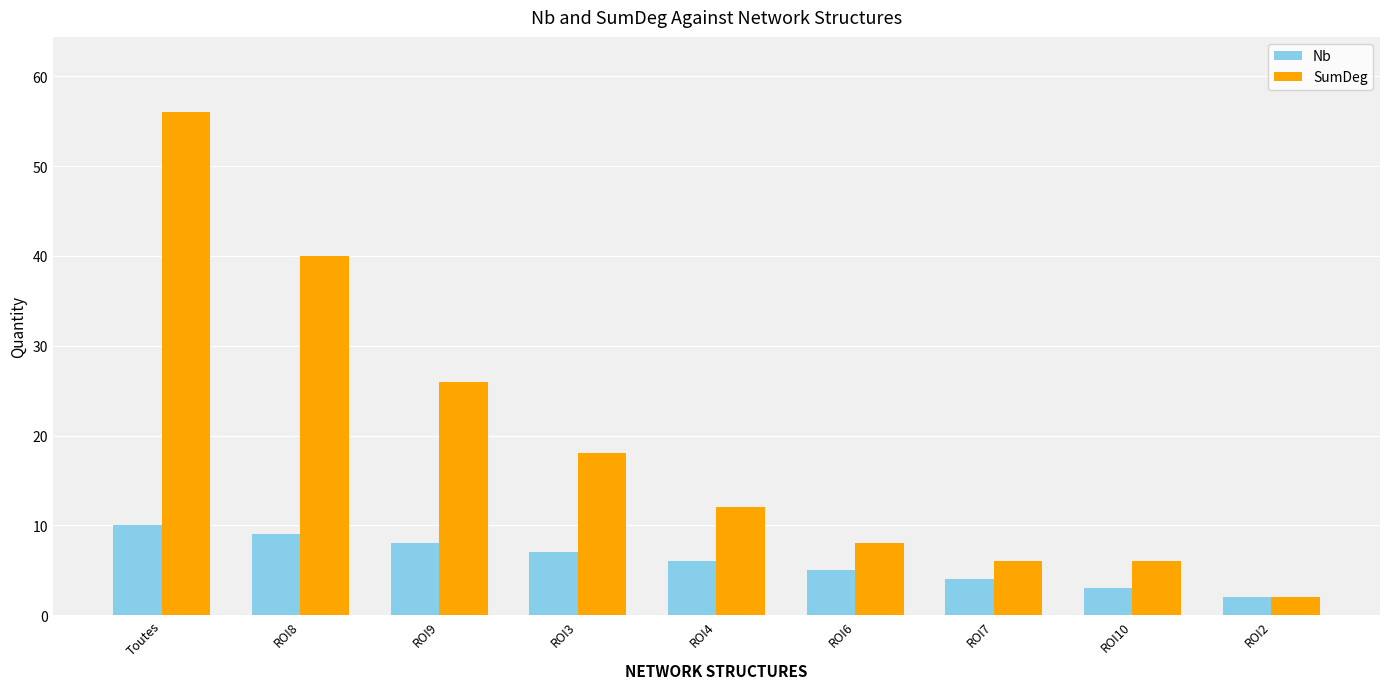

What are all the series names shown in the legend?

Nb, SumDeg